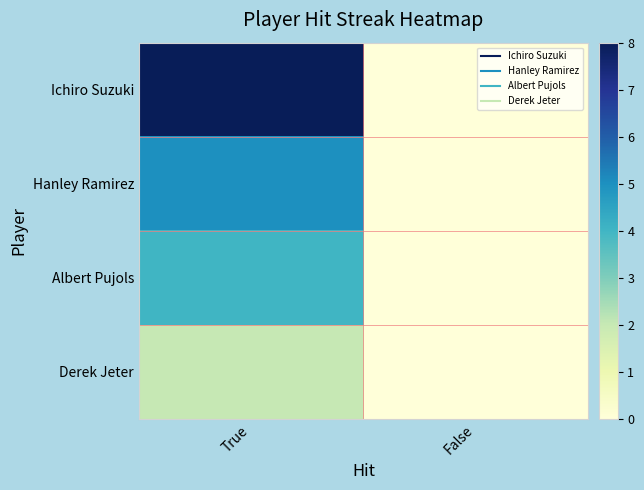

At how many categories does at least one series exceed 3?

1